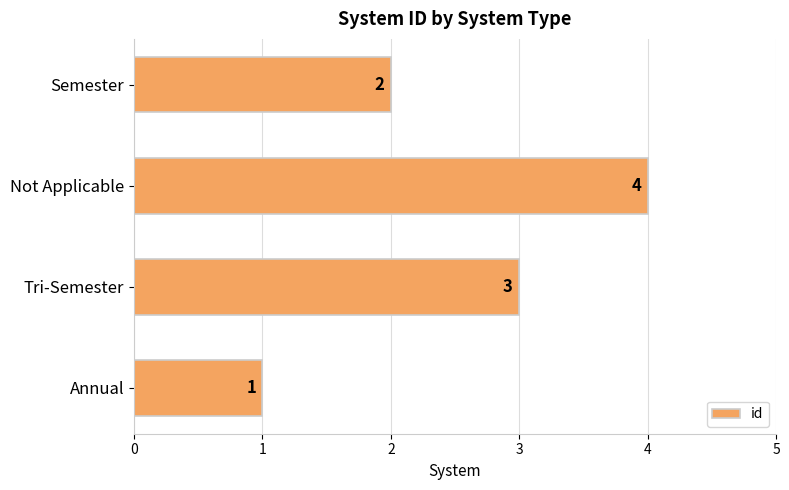

The value at Semester is 3. True or false?

False